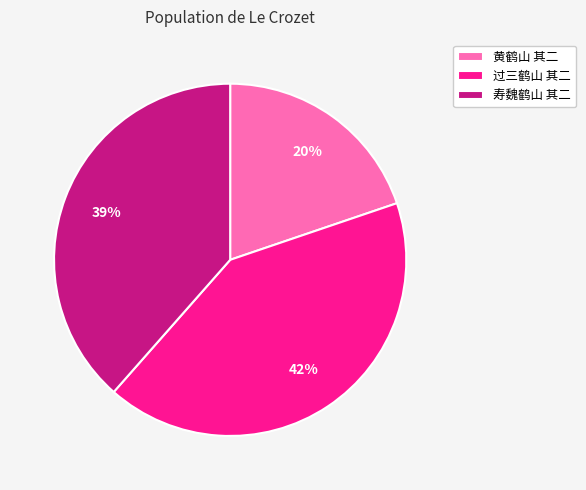

What is the largest slice in the pie chart?

过三鹤山 其二